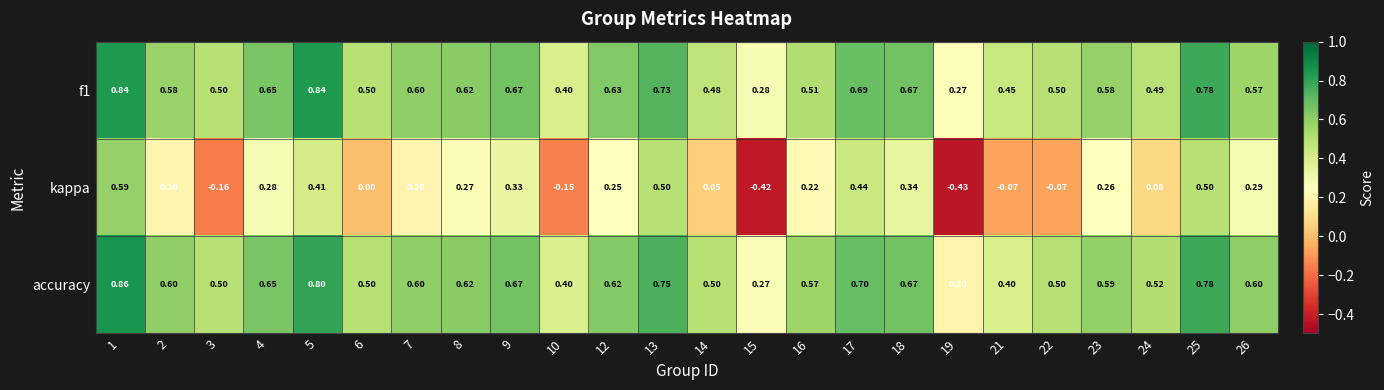

Which series changed the most between 3 and 7?

kappa